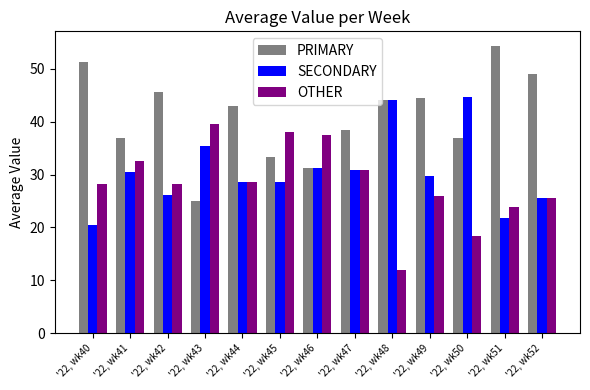

Where does the PRIMARY series first go above 42?

'22, wk40